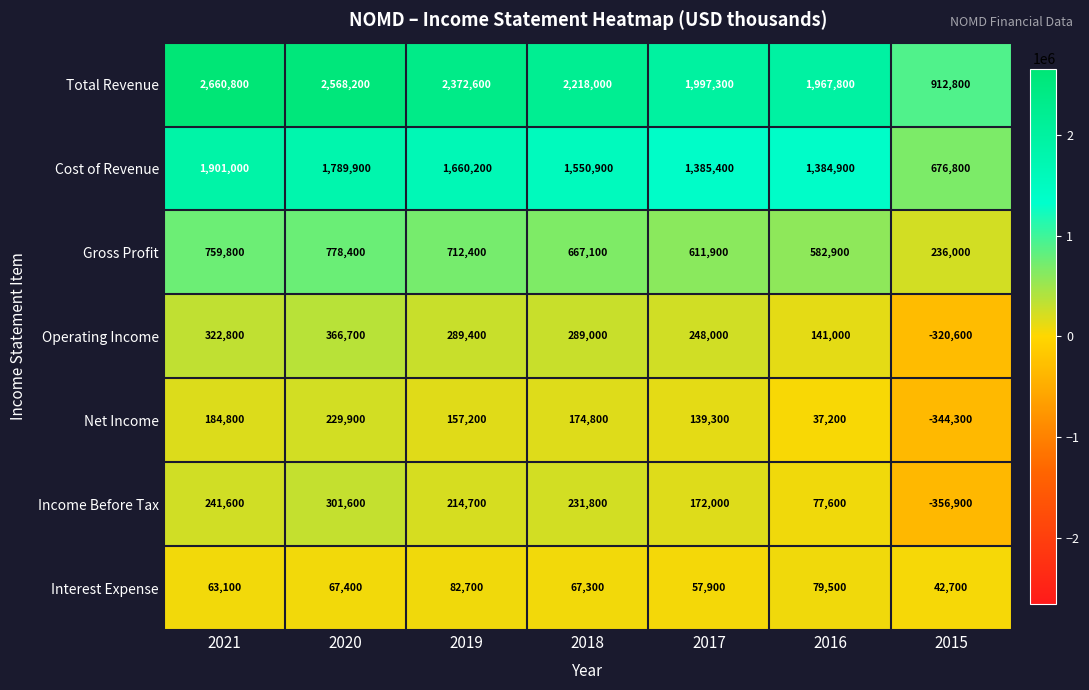

Which category has the highest value across all series?

2021